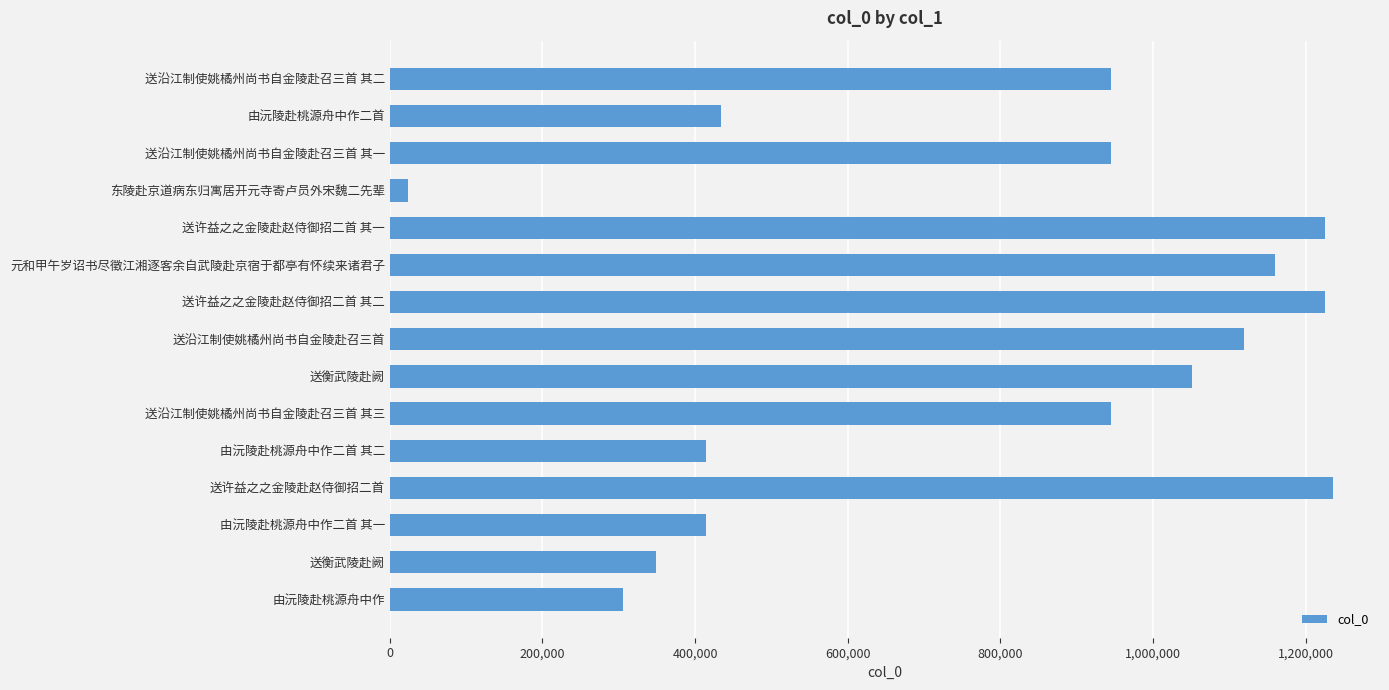

How many distinct data groups are displayed?

1